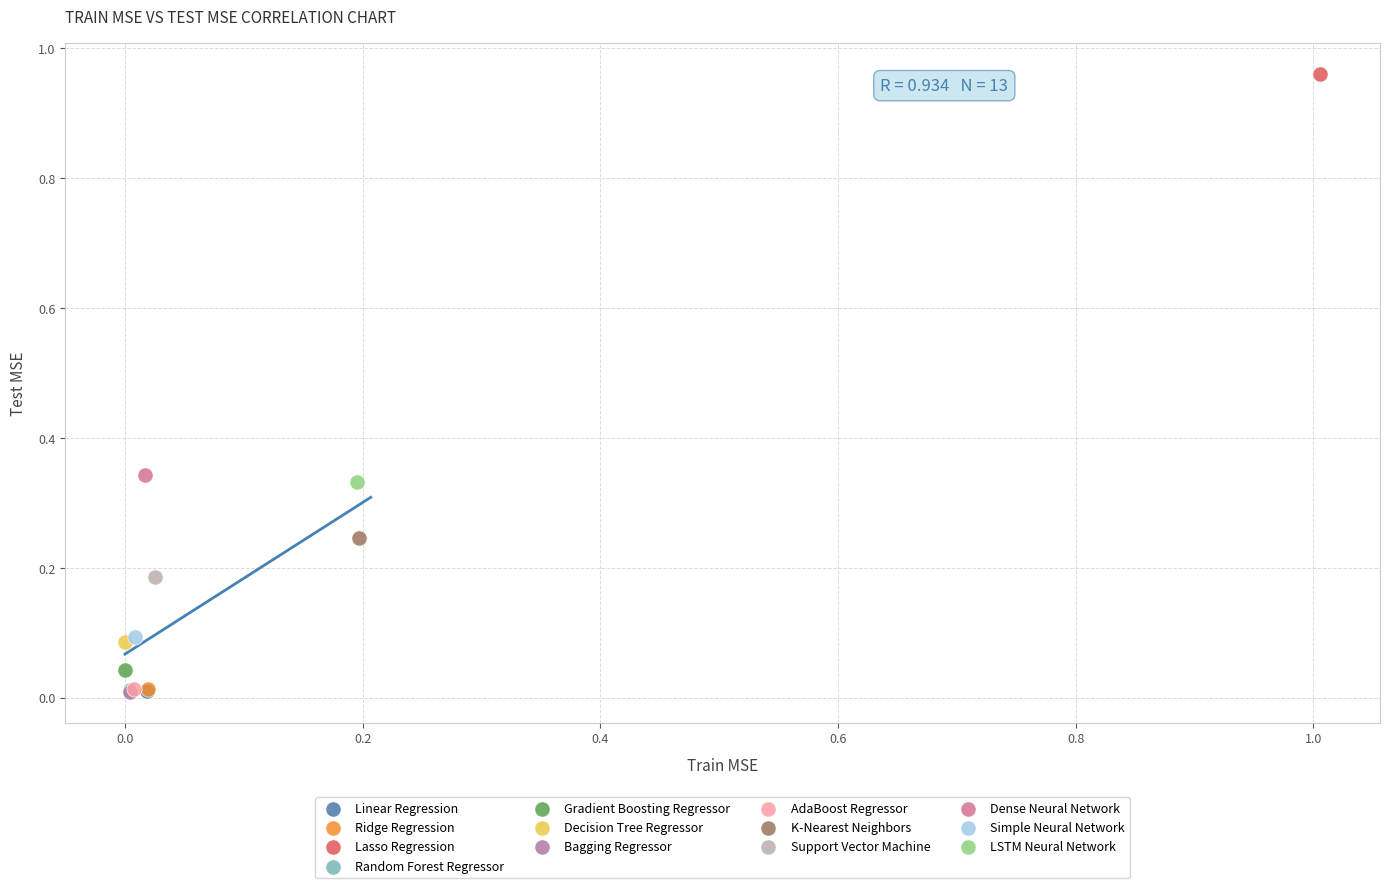

What are all the series names shown in the legend?

Linear Regression, Ridge Regression, Lasso Regression, Random Forest Regressor, Gradient Boosting Regressor, Decision Tree Regressor, Bagging Regressor, AdaBoost Regressor, K-Nearest Neighbors, Support Vector Machine, Dense Neural Network, Simple Neural Network, LSTM Neural Network